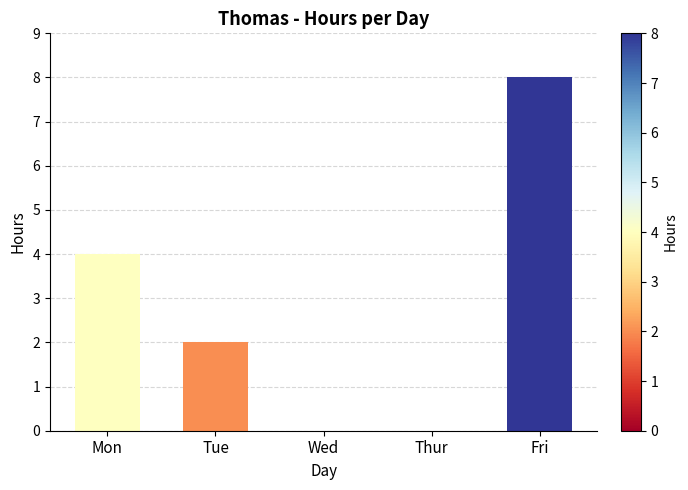

What is the sum of the values at Mon and Fri?

12